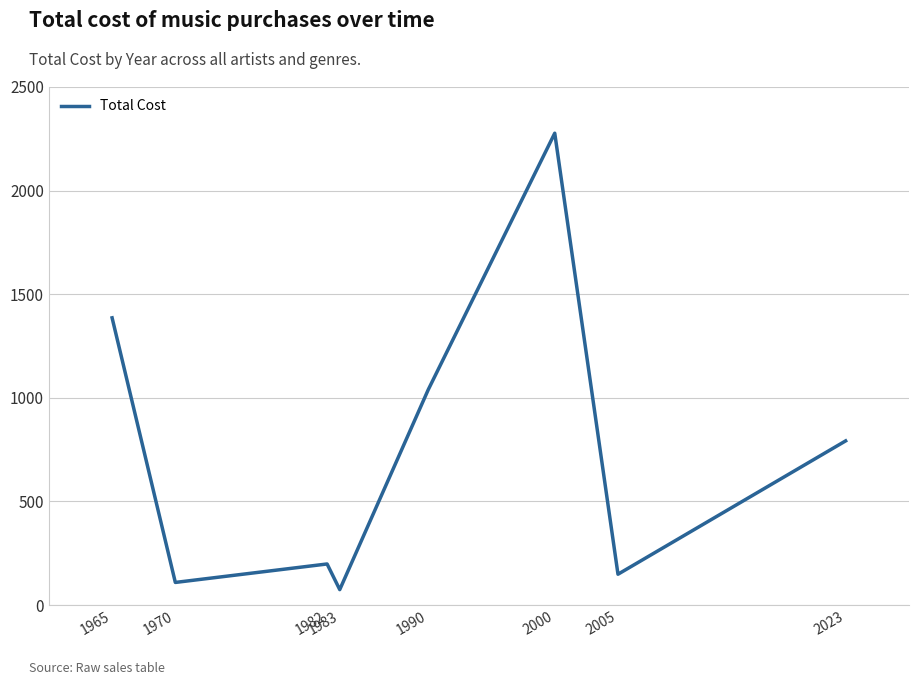

Where is the first local maximum?

1982